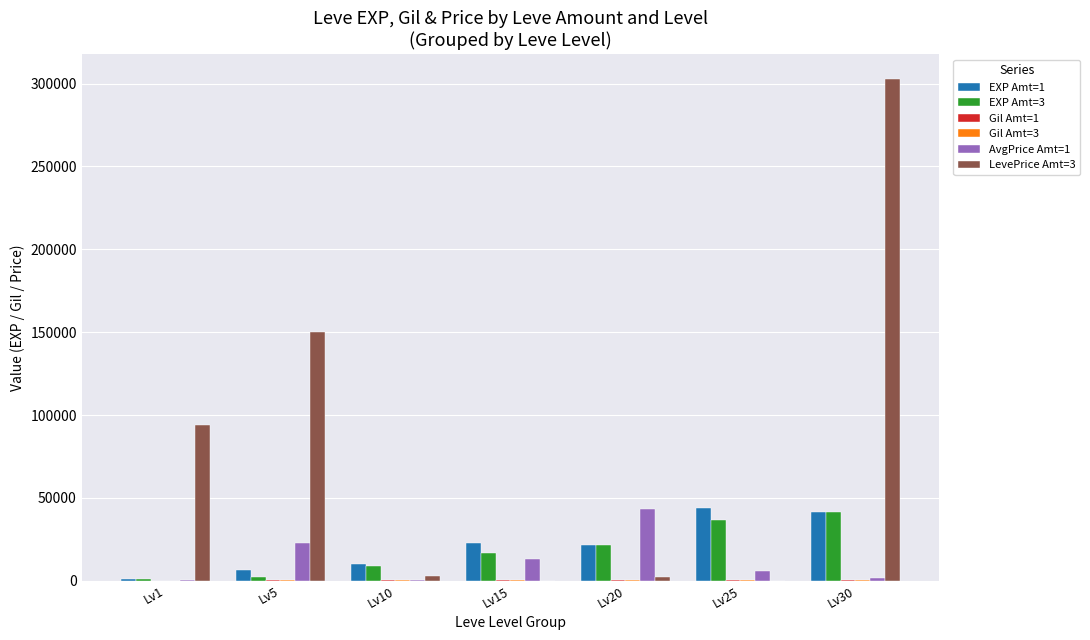

What is the greatest value displayed?

302781